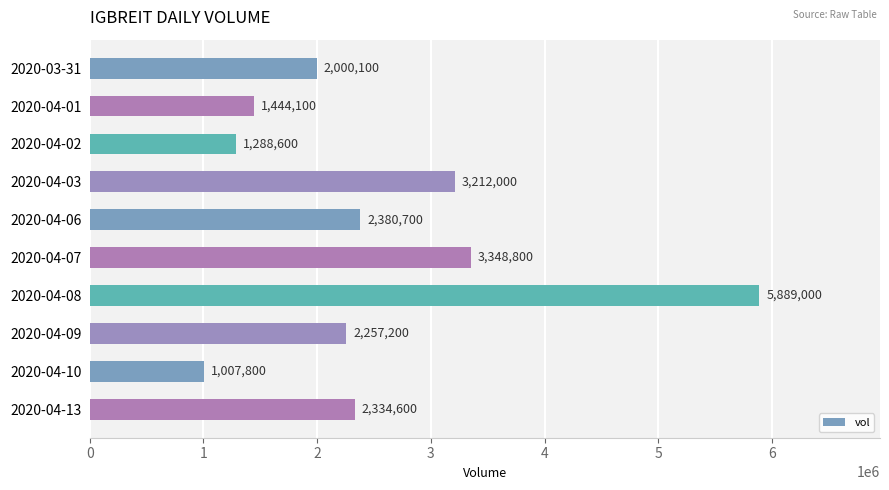

Where is the data nearest to the value 3448400?

2020-04-07